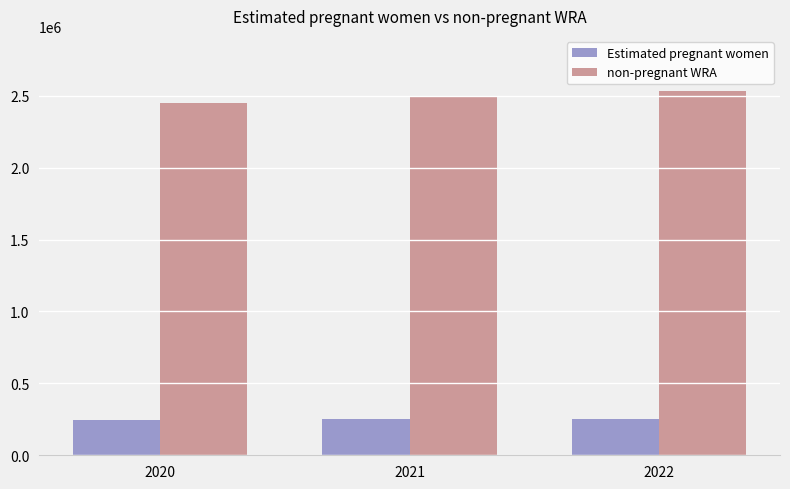

At how many categories does at least one series exceed 1827335?

3